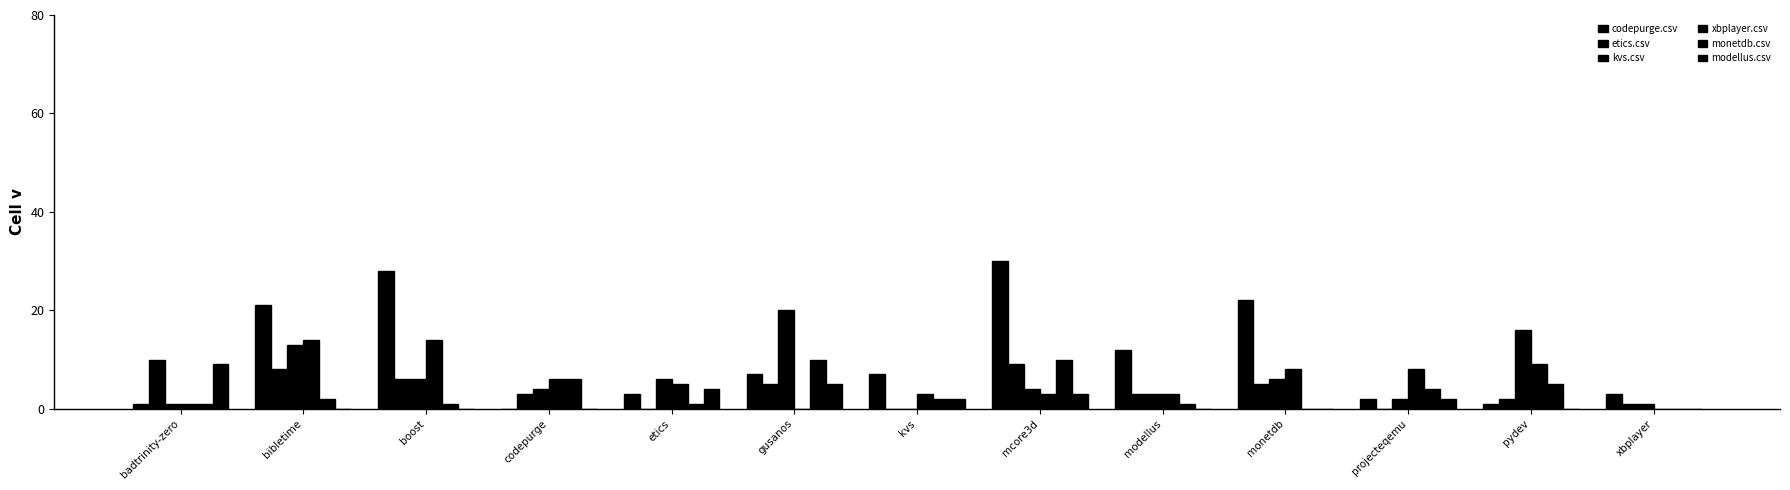

What position from the right is badtrinity-zero?

13